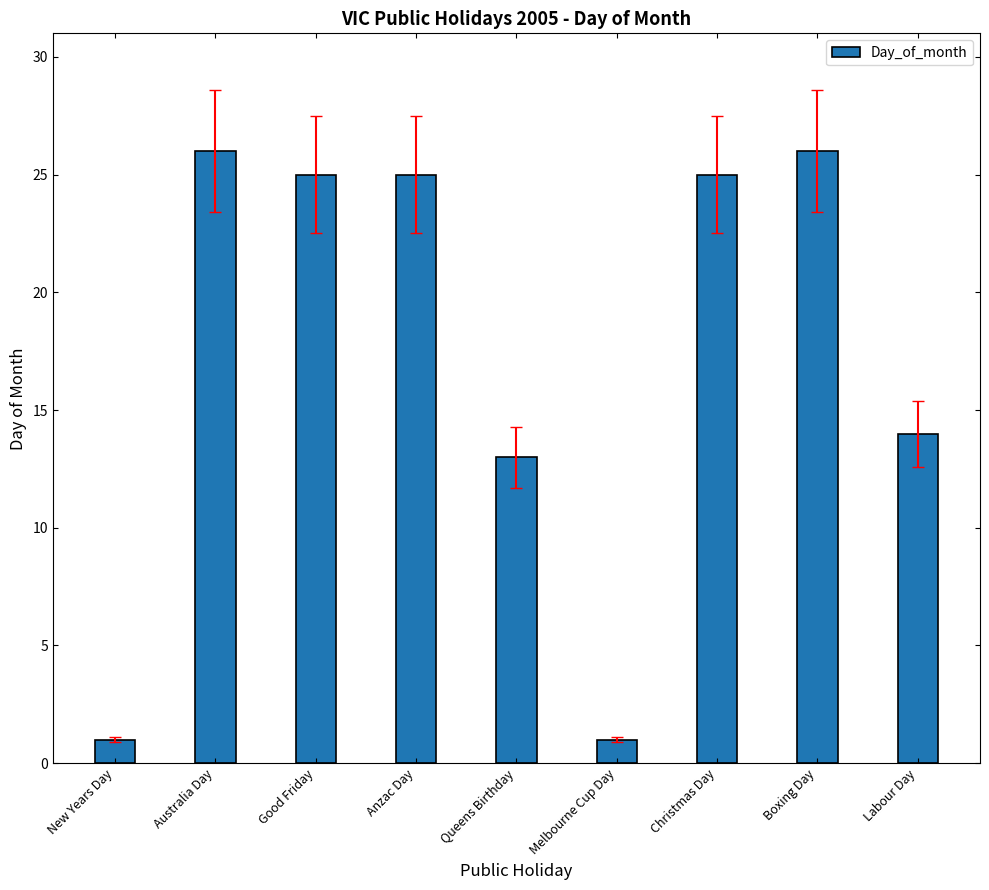

Where is the data nearest to the value 13?

Queens Birthday